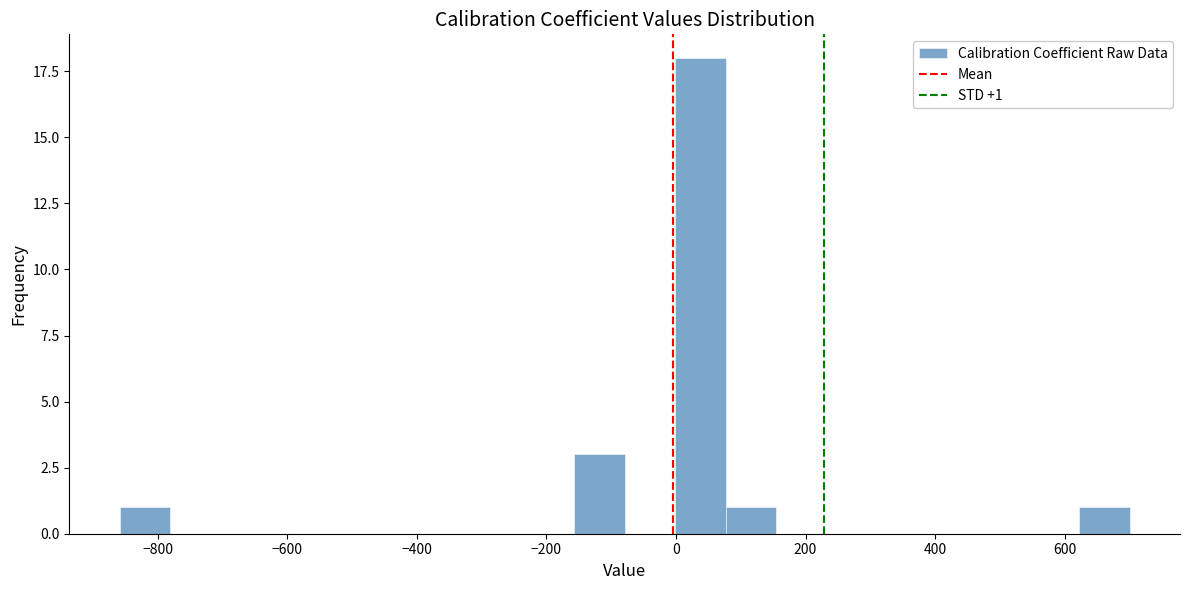

Read against the x-axis, roughly where is the centre of the tallest bar?

40